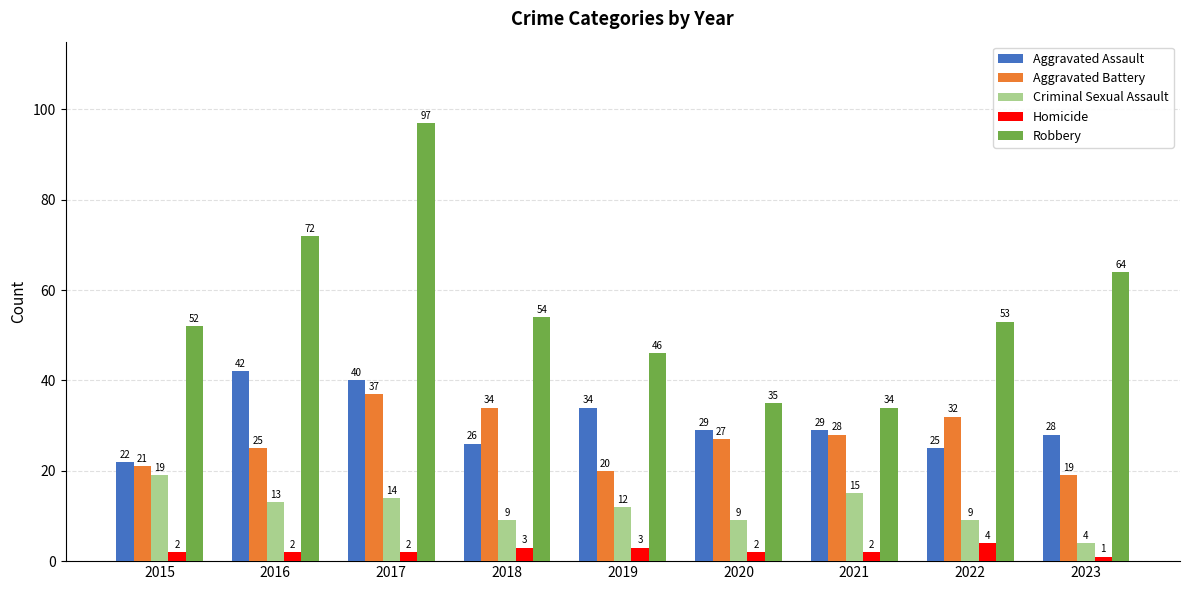

What is the total value across all series at 2015?

116